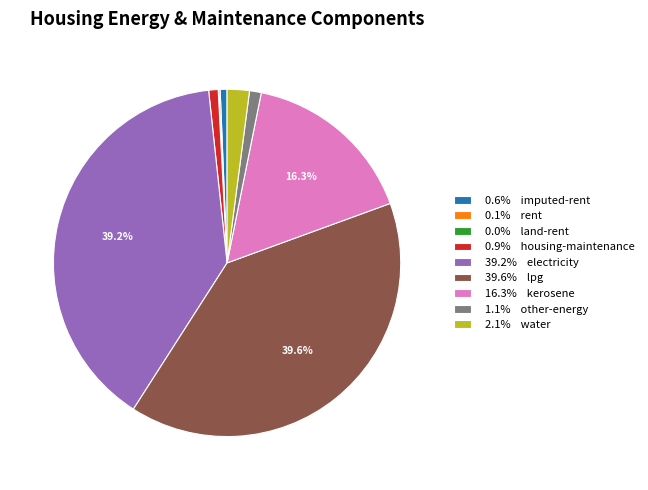

Is there a majority slice in this chart?

No